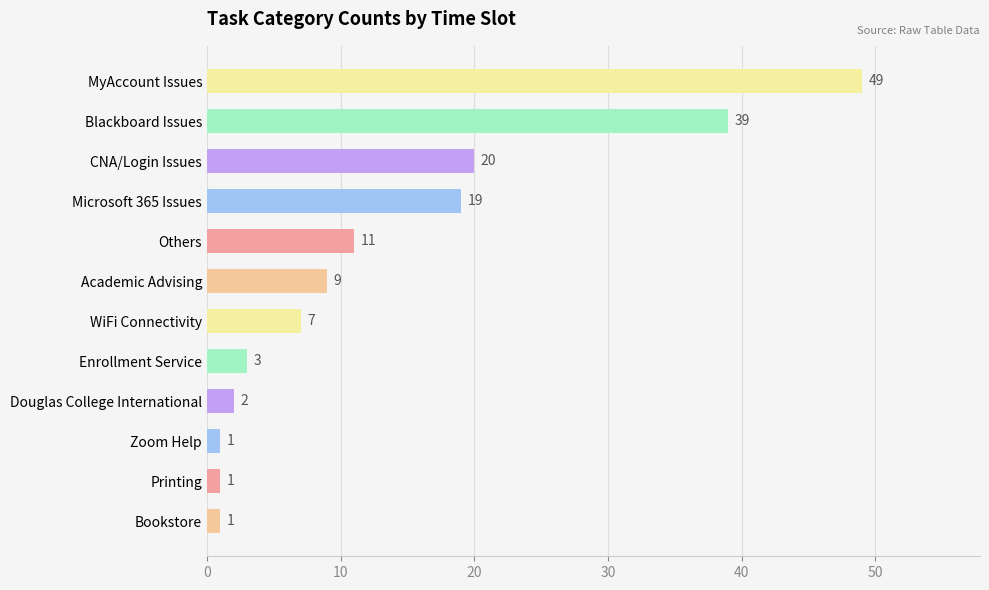

Reading bottom to top, list all the values displayed in this chart.

1	1	1	2	3	7	9	11	19	20	39	49